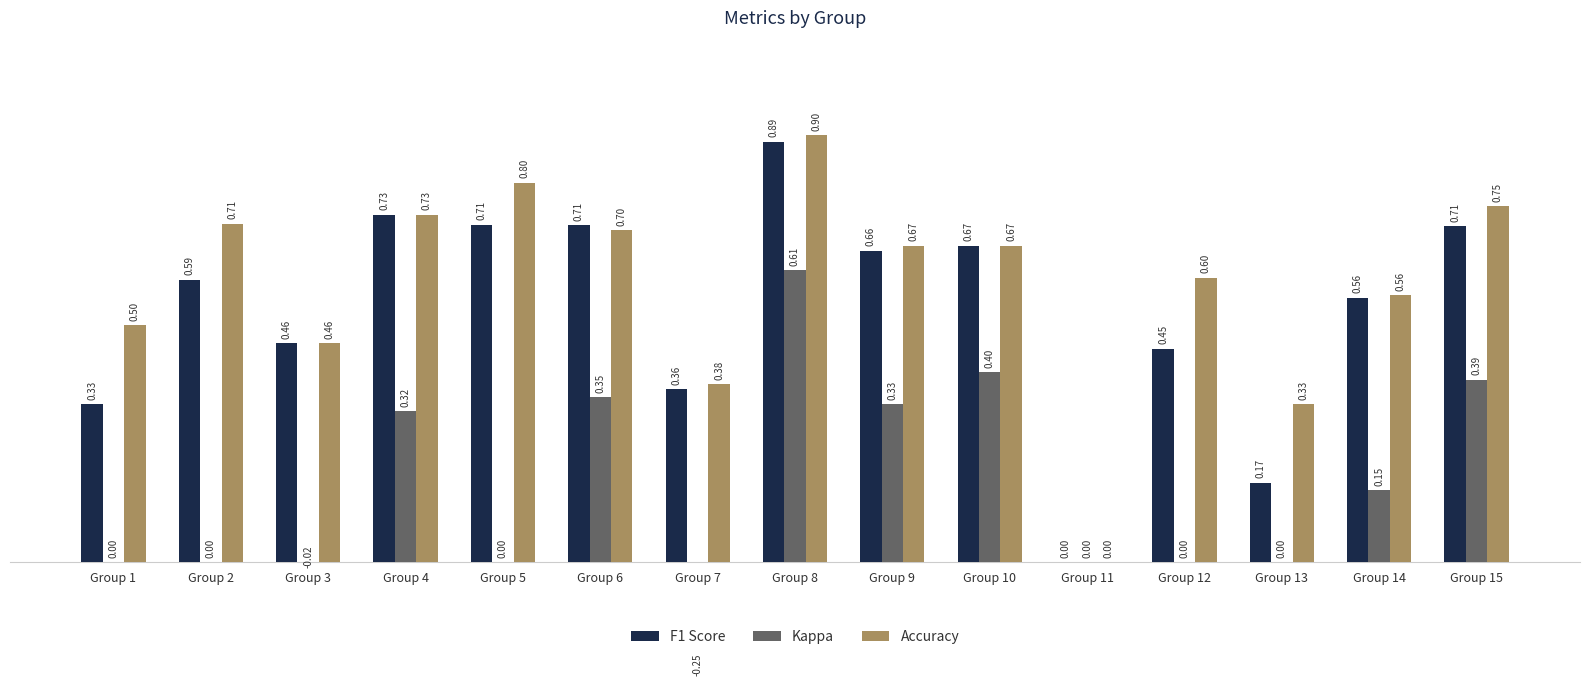

True or false: F1 Score has a value of 0.0 at Group 11.

True